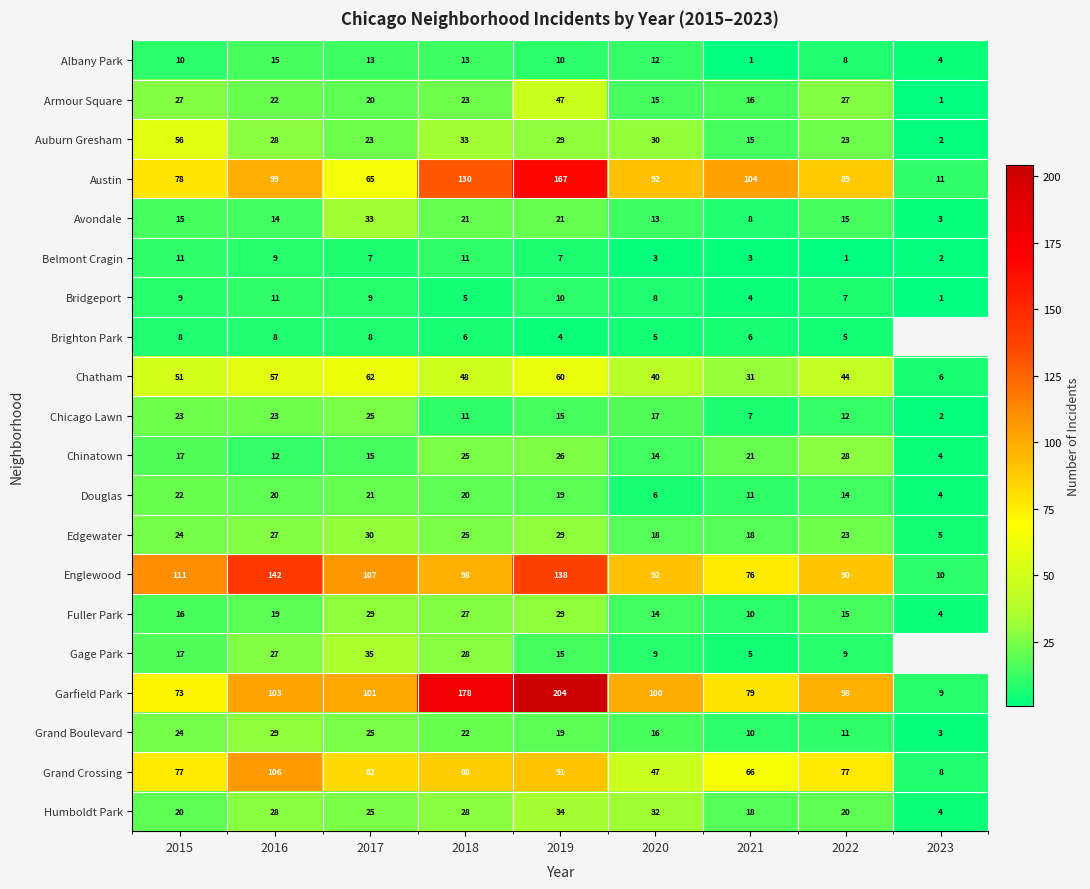

Which category has the lowest value across all series?

2021